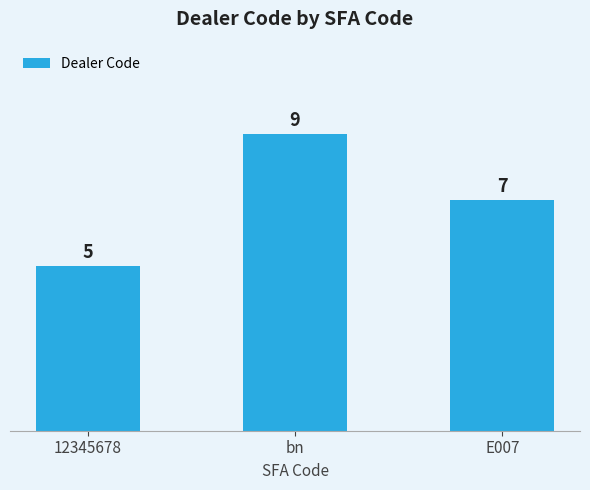

Which label corresponds to the largest value in the chart?

bn